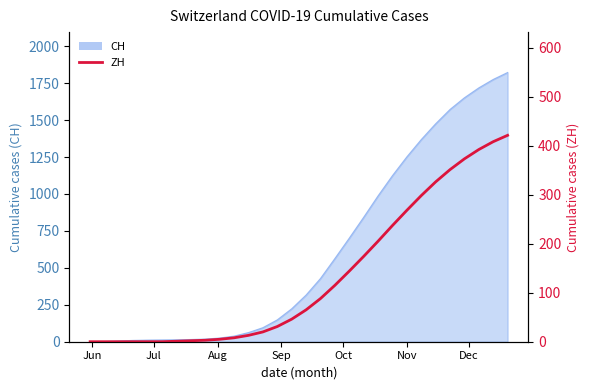

What is the difference between the second highest and minimum values?

408